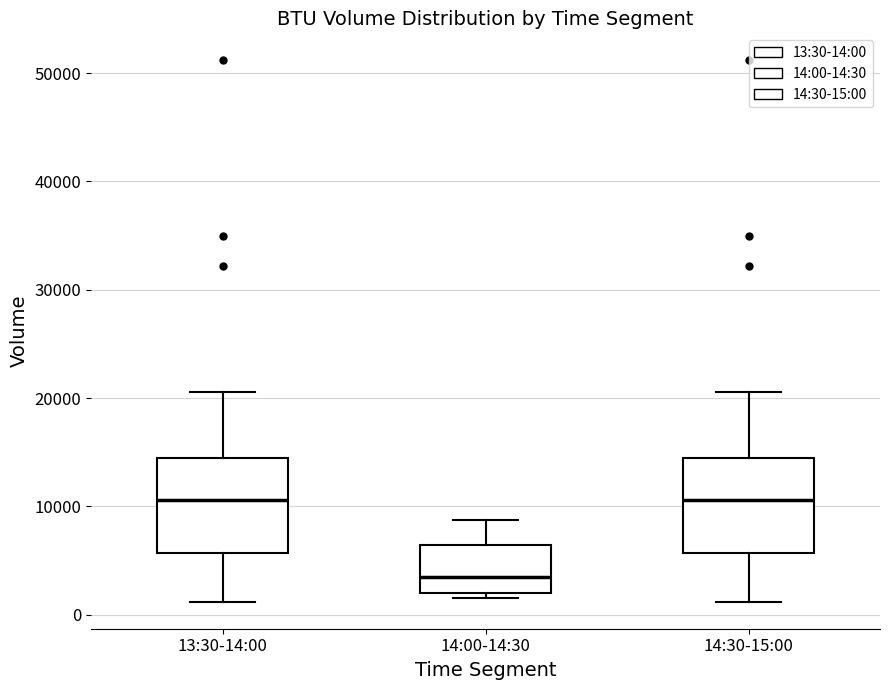

Which box has the lowest median line?

14:00-14:30